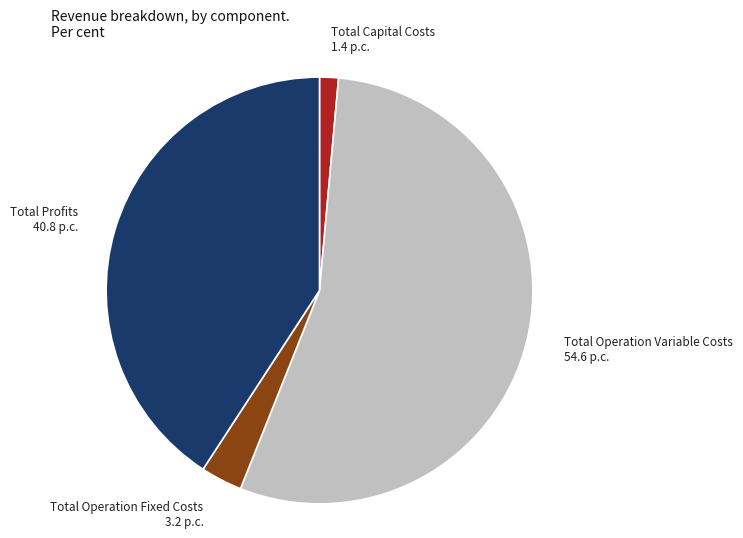

Between Total Capital Costs 1.4 p.c. and Total Operation Fixed Costs 3.2 p.c., which is larger?

Total Operation Fixed Costs 3.2 p.c.